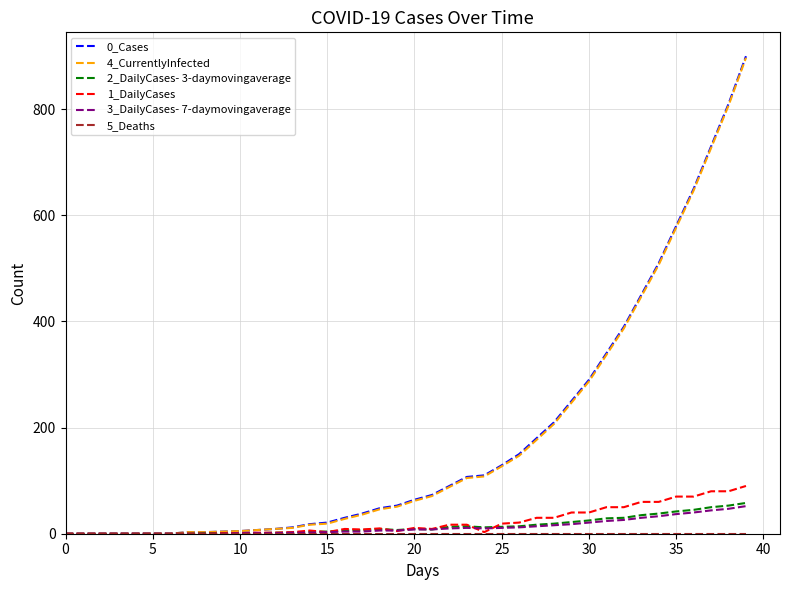

What is the difference between the maximum and minimum values in the 1_DailyCases series?

90